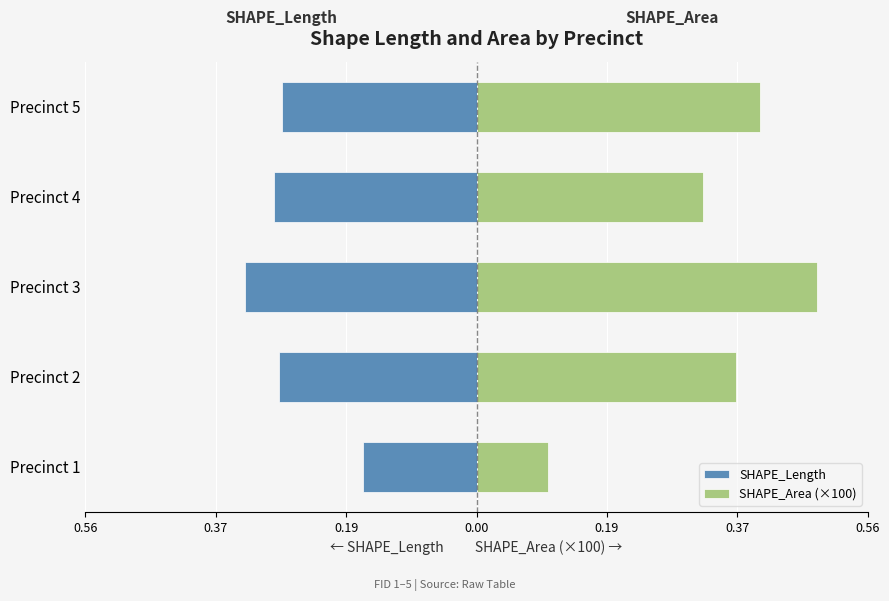

Which series has the largest total across all categories?

SHAPE_Area (×100)